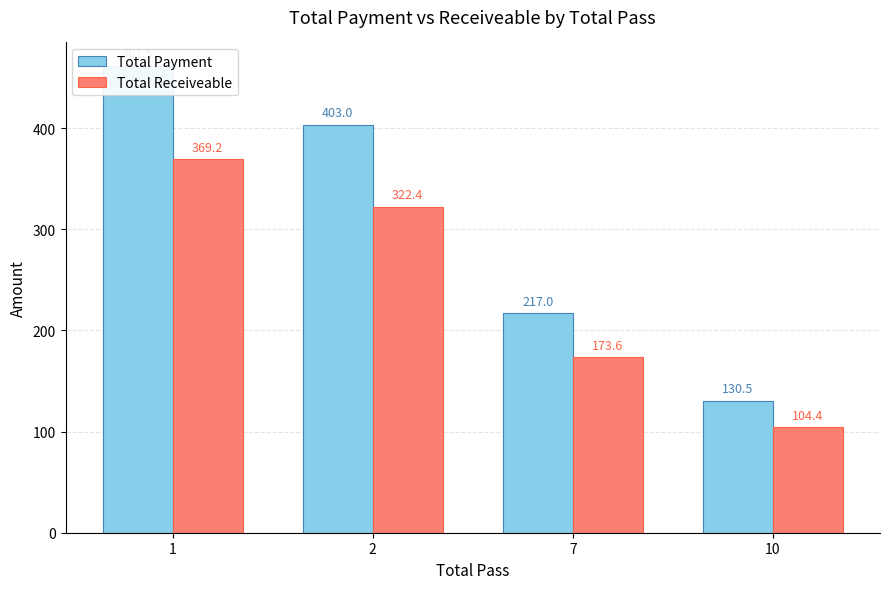

What is the sum of the Total Receiveable values at 1 and 10?

473.6